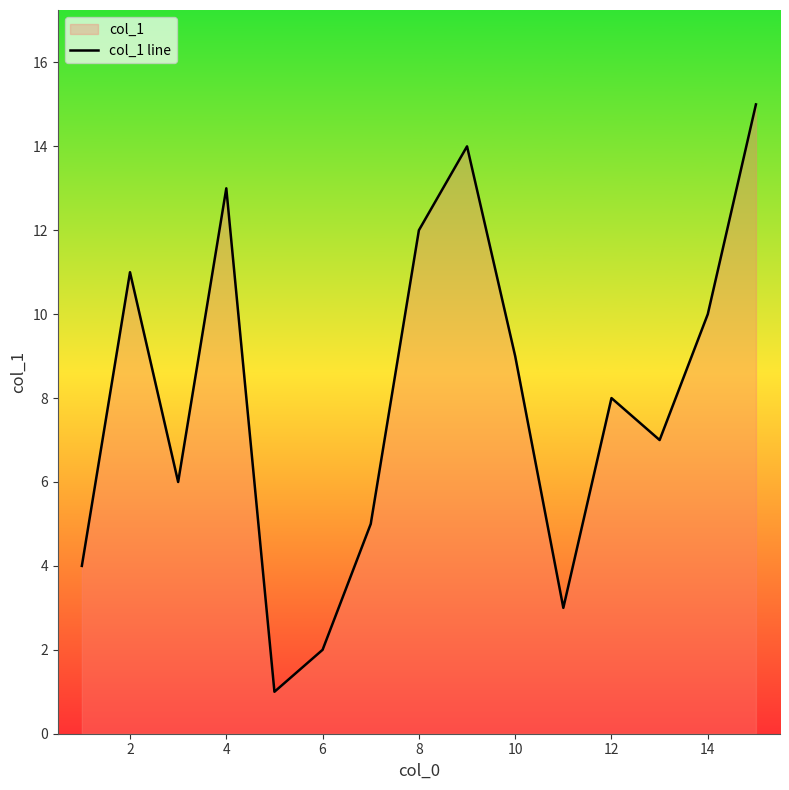

Reading left to right, what are all the values shown in this chart?

4	11	6	13	1	2	5	12	14	9	3	8	7	10	15